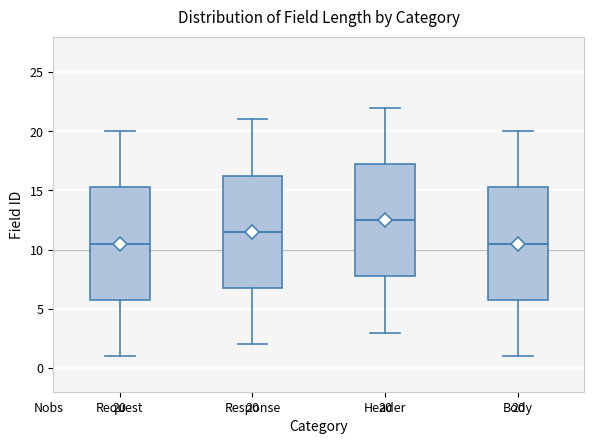

Which box has the highest median line?

Header